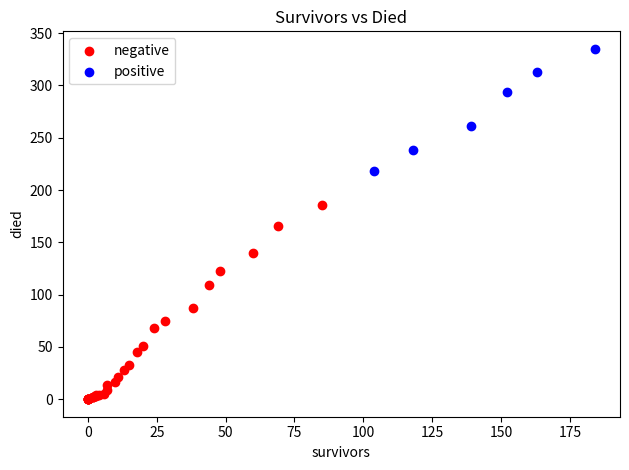

Which series has the widest spread of Y values?

negative